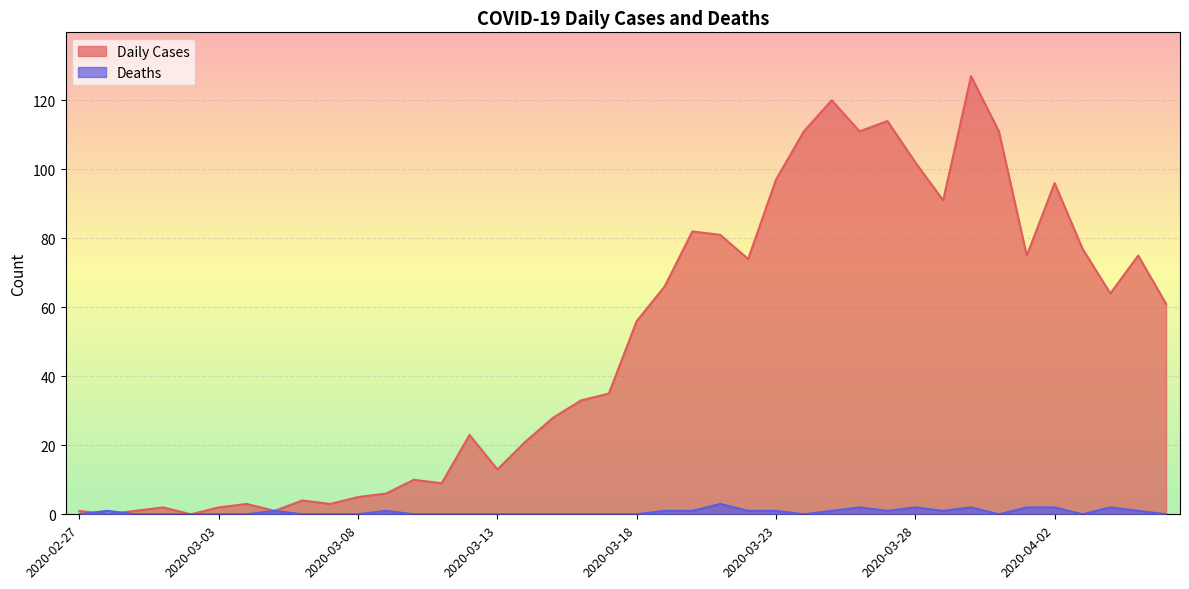

In Deaths, how many points are higher than both neighbors (excluding endpoints)?

8